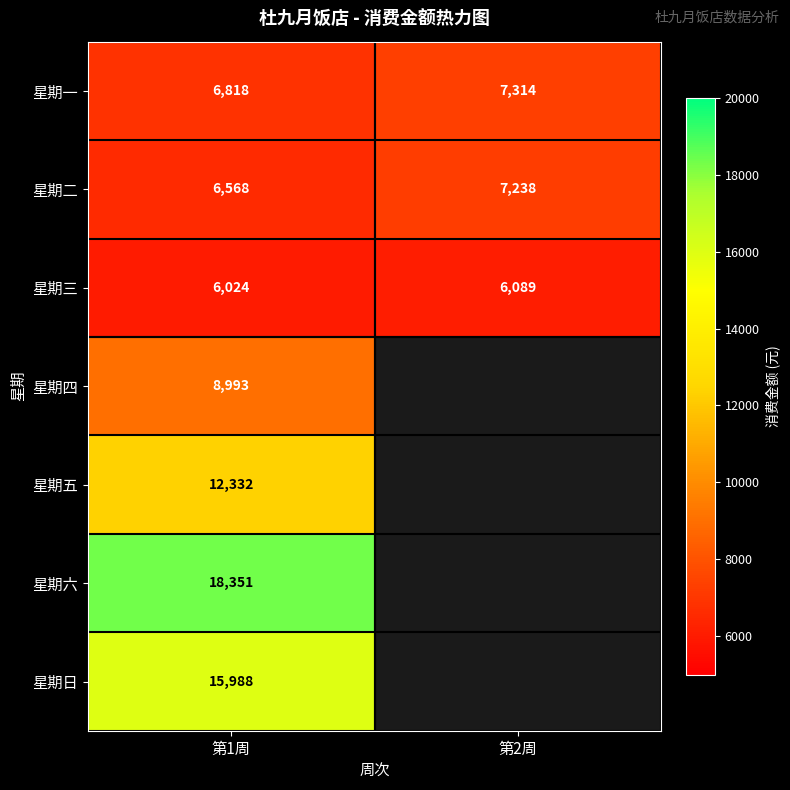

Is the value of 星期六 at 第1周 greater than the value of 星期日 at 第1周?

Yes